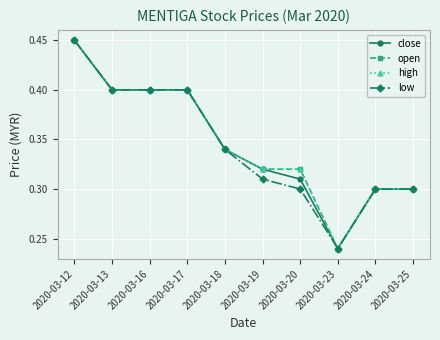

What is the highest value of the close series?

0.5